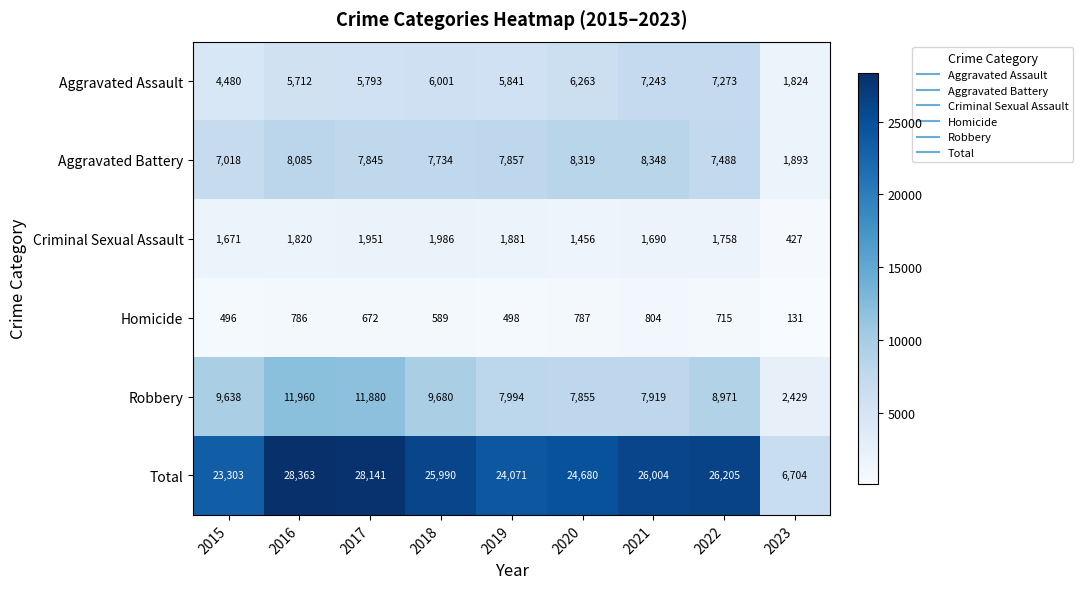

What is the greatest value displayed?

28363